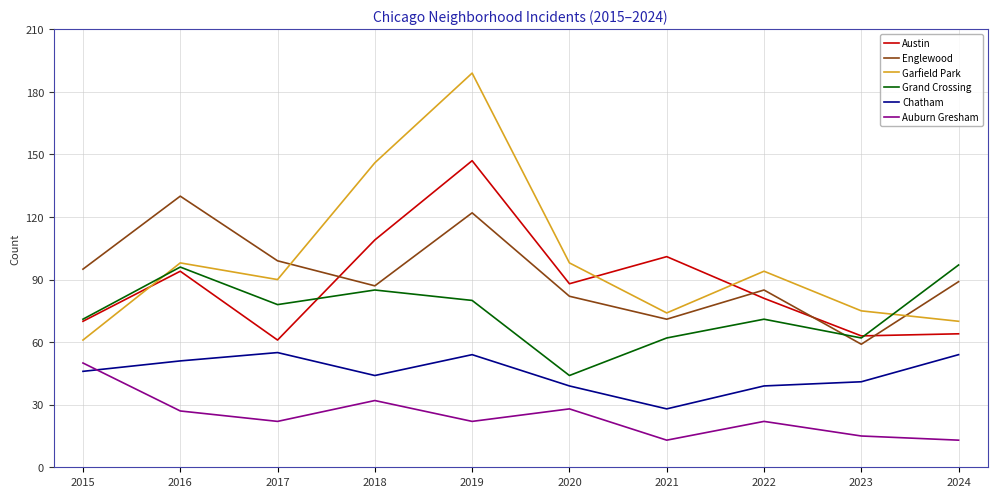

Is this an area chart (filled region under the line)?

No